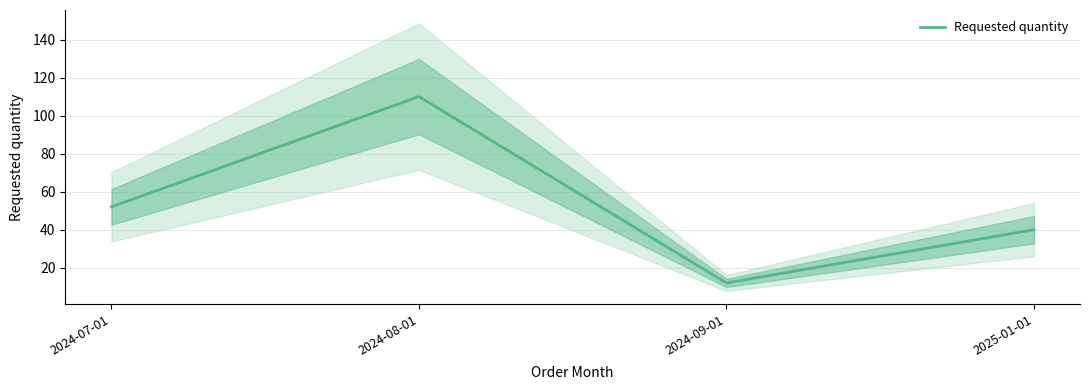

List the labels in order of value, smallest first.

2024-09-01, 2025-01-01, 2024-07-01, 2024-08-01